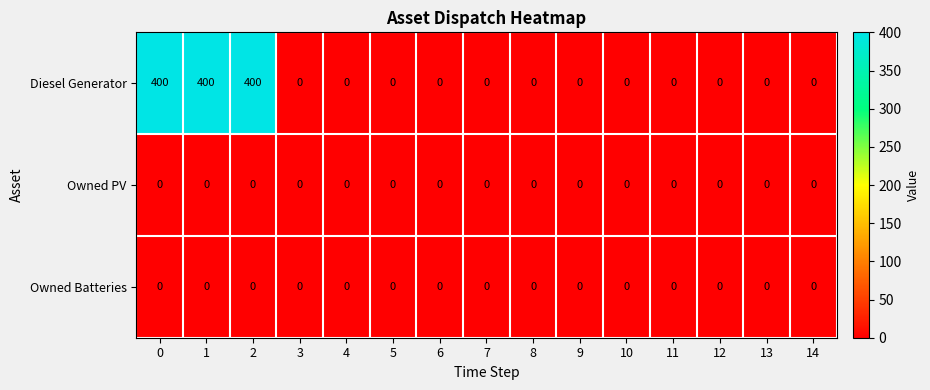

The value of Owned PV at 2 is 0. True or false?

True